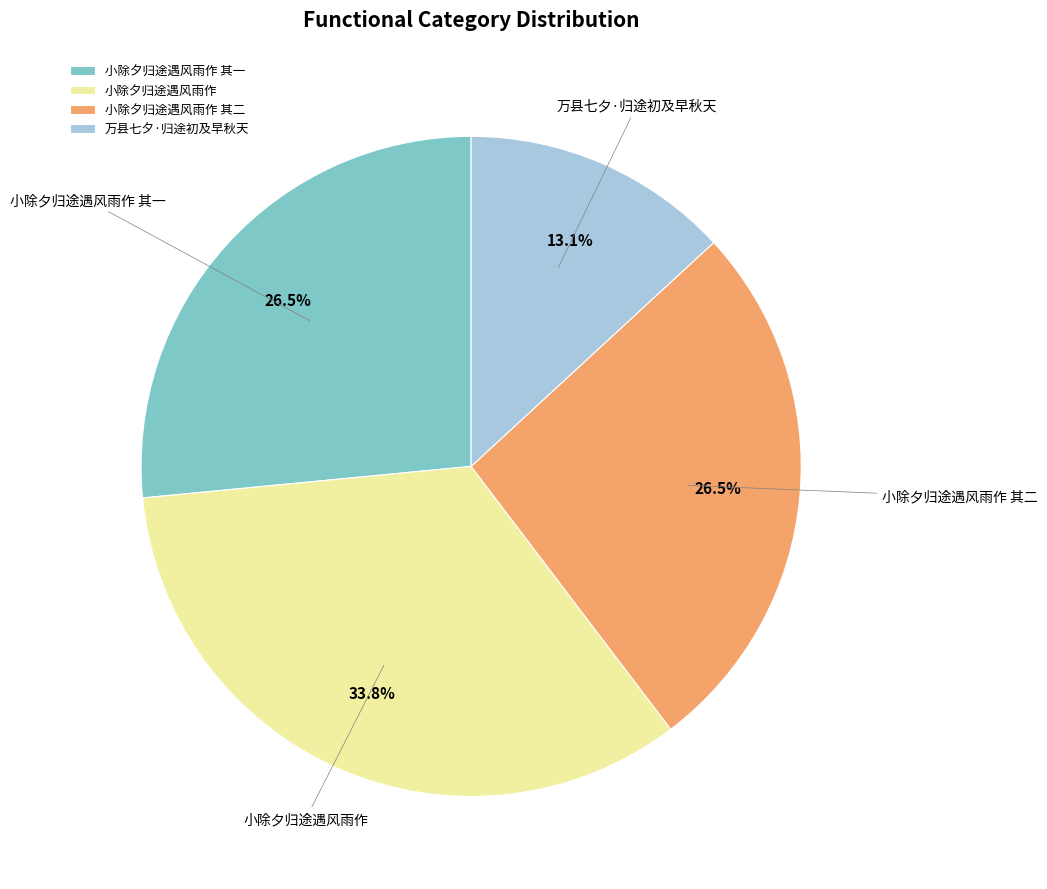

What is the smallest slice in the pie chart?

万县七夕·归途初及早秋天